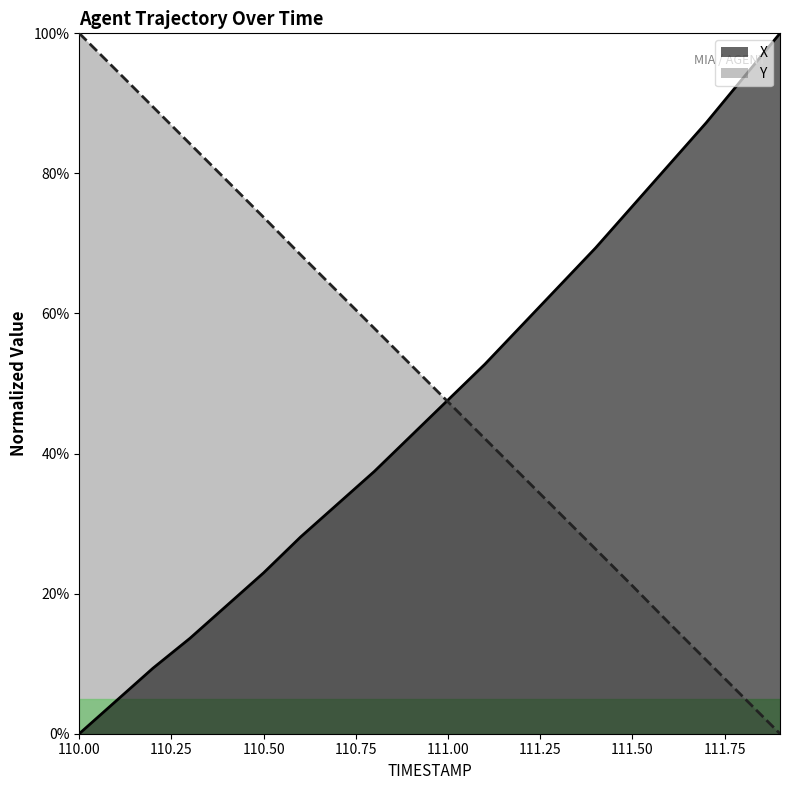

Which series has the largest range (max minus min)?

X